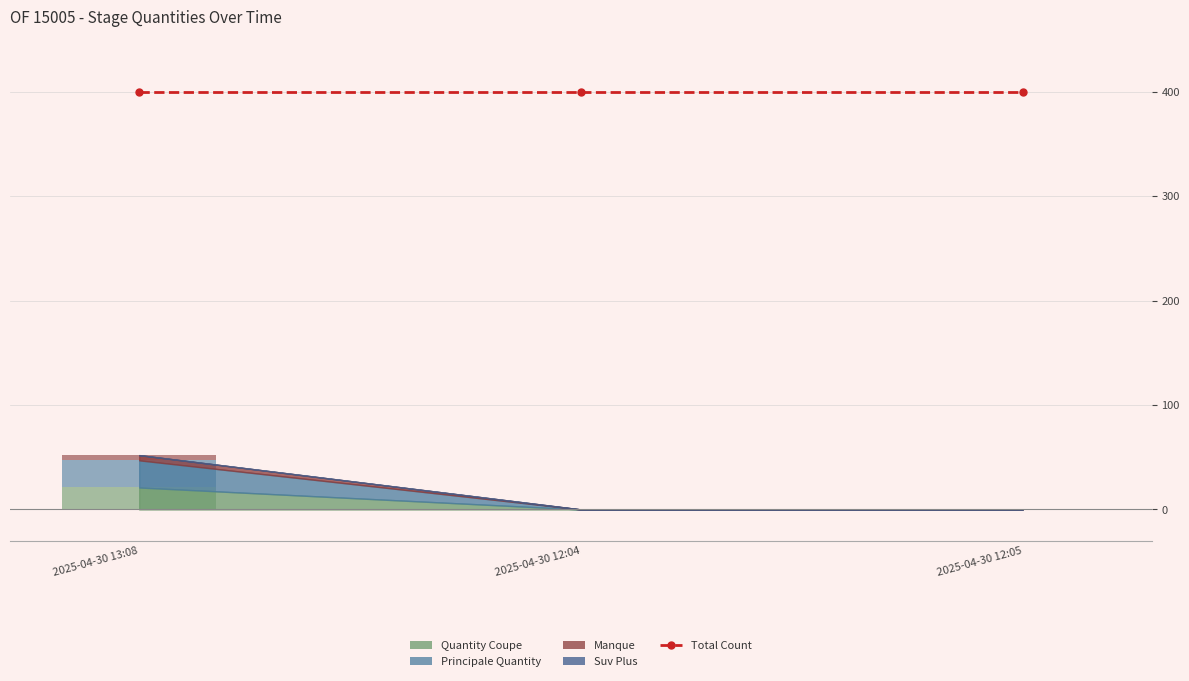

What is the sum of the Principale Quantity values at 2025-04-30 13:08 and 2025-04-30 12:04?

26